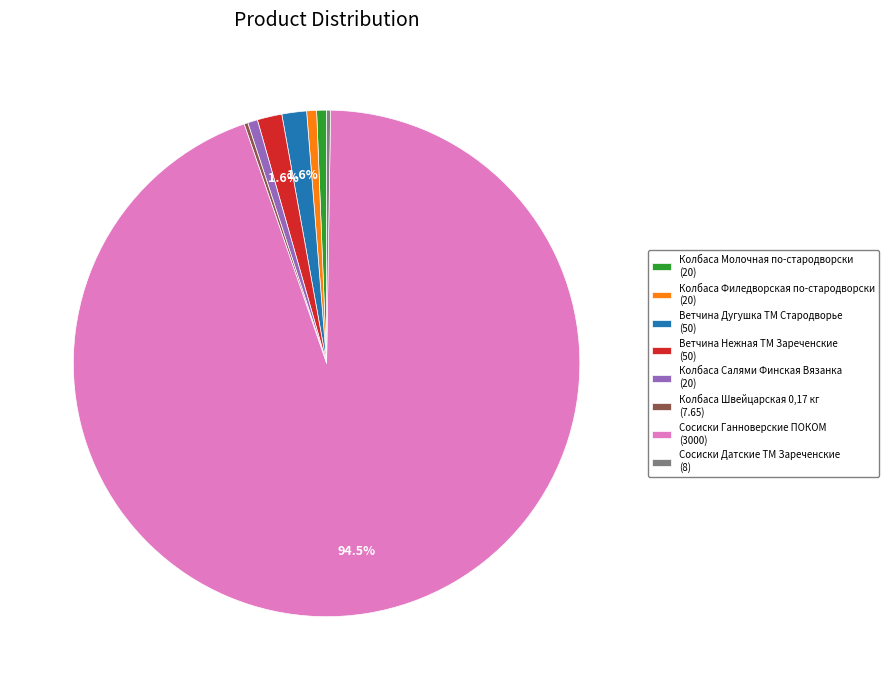

Which has a higher value, Сосиски Ганноверские ПОКОМ (3000) or Колбаса Салями Финская Вязанка (20)?

Сосиски Ганноверские ПОКОМ (3000)